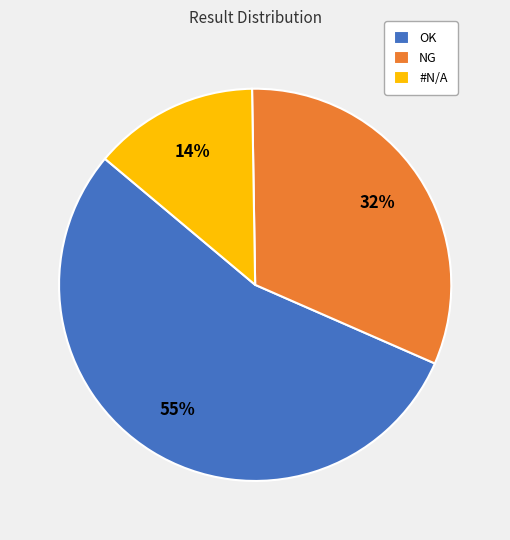

Rank the categories by value from highest to lowest.

OK, NG, #N/A